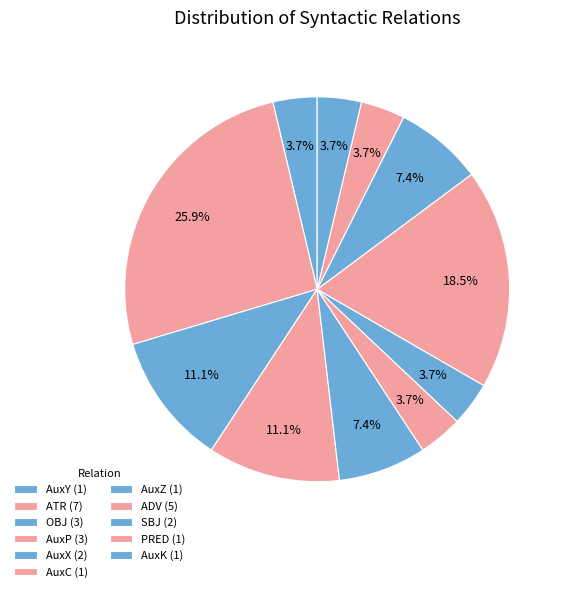

Is it true that AuxY is 11% of the pie?

False